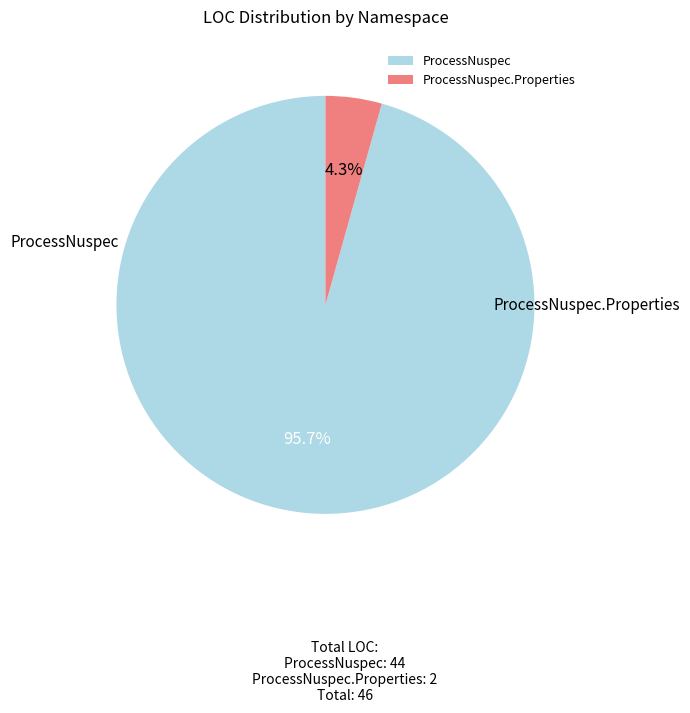

Count the number of slices in the pie.

2